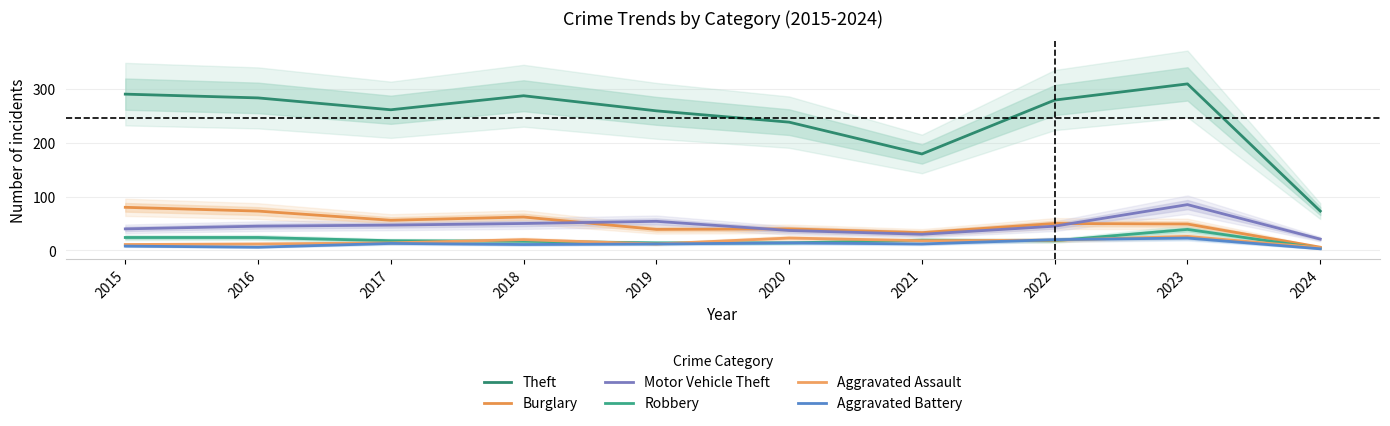

Is the value of Robbery at 2016 greater than the value of Motor Vehicle Theft at 2016?

No